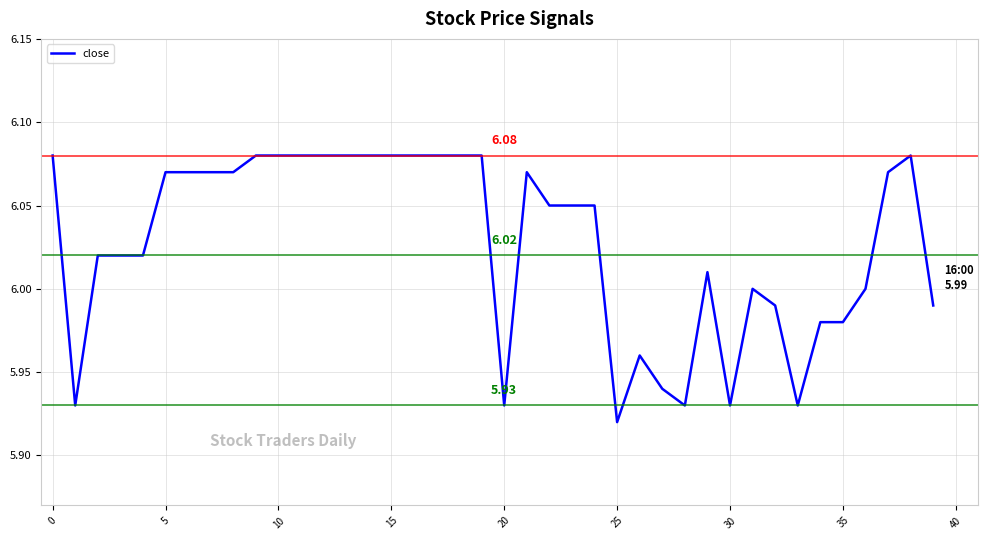

What is the difference between the maximum and minimum values?

0.2